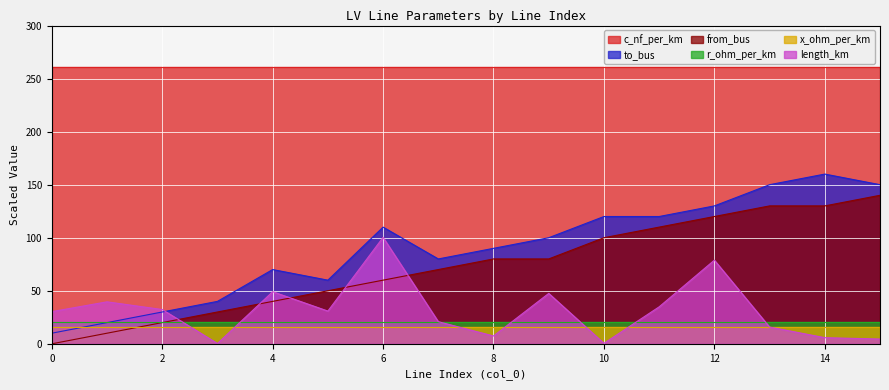

Where is the first local minimum for to_bus?

5